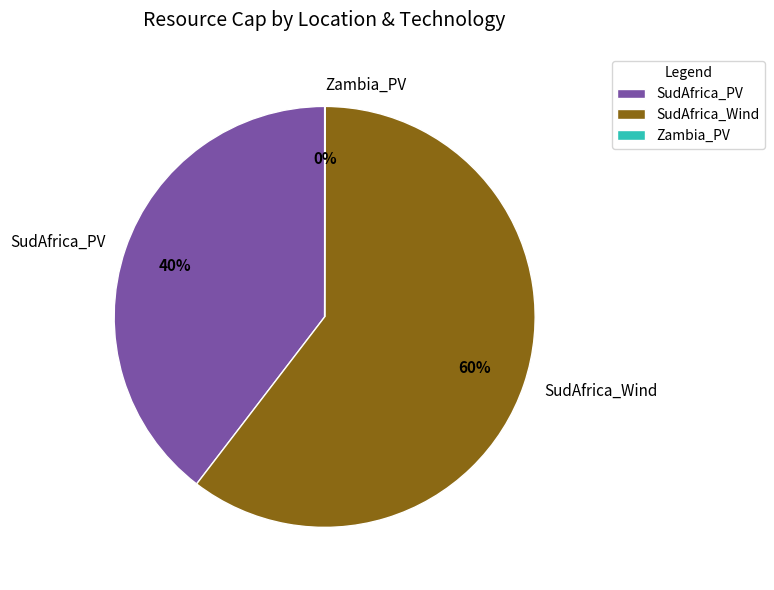

The SudAfrica_Wind slice represents 60% of the pie. True or false?

True